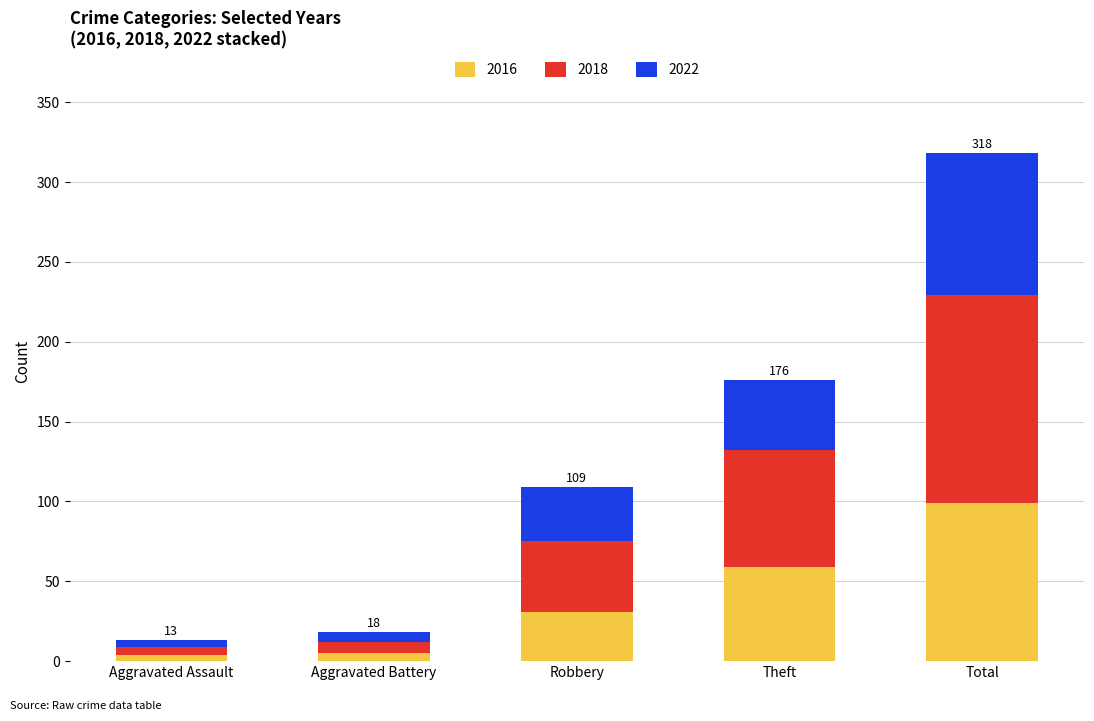

At which category is the sum across all series the highest?

Total